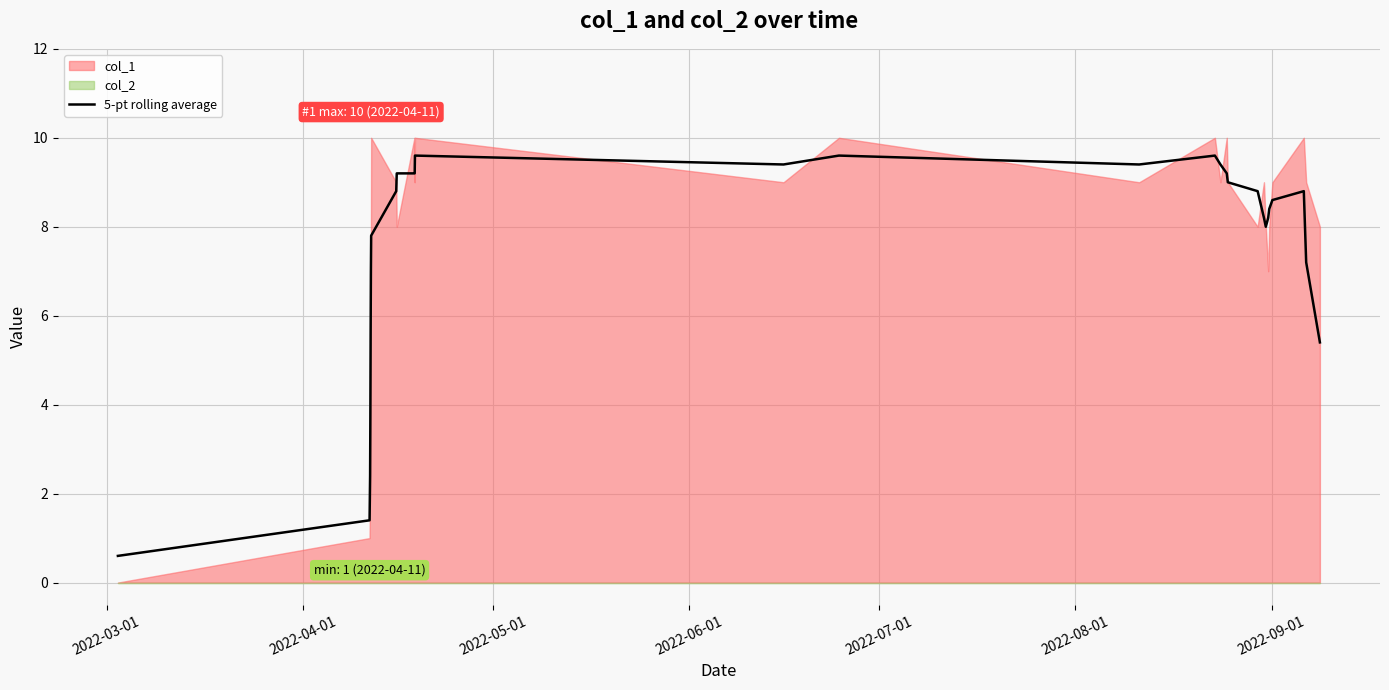

What is the lowest value of the 5-pt rolling average series?

0.6